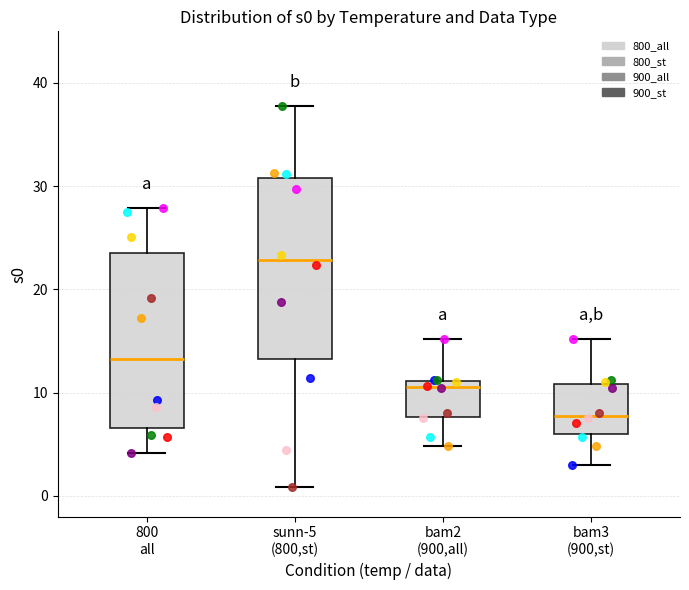

Which box's median line is the highest?

sunn-5 (800,st)